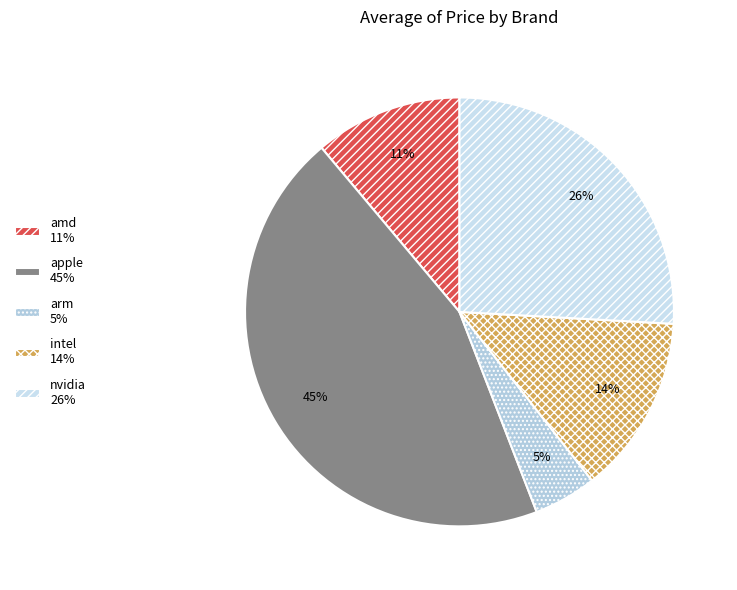

Is there a majority slice in this chart?

No